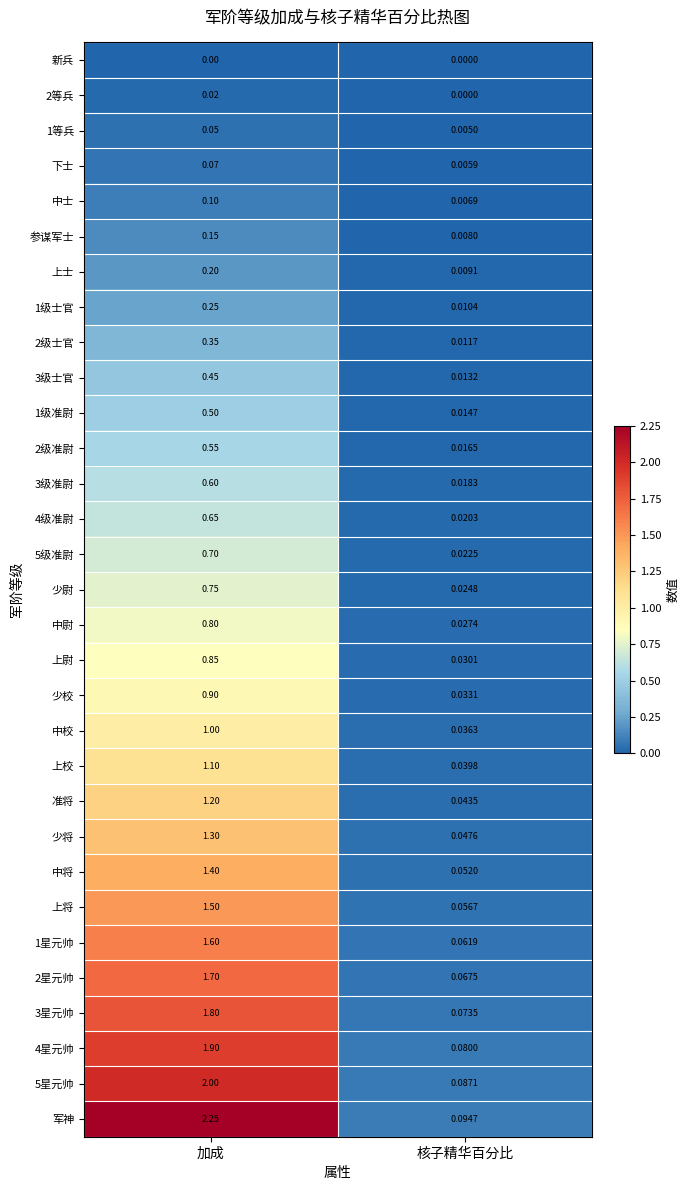

Which series has the widest spread of values?

军神